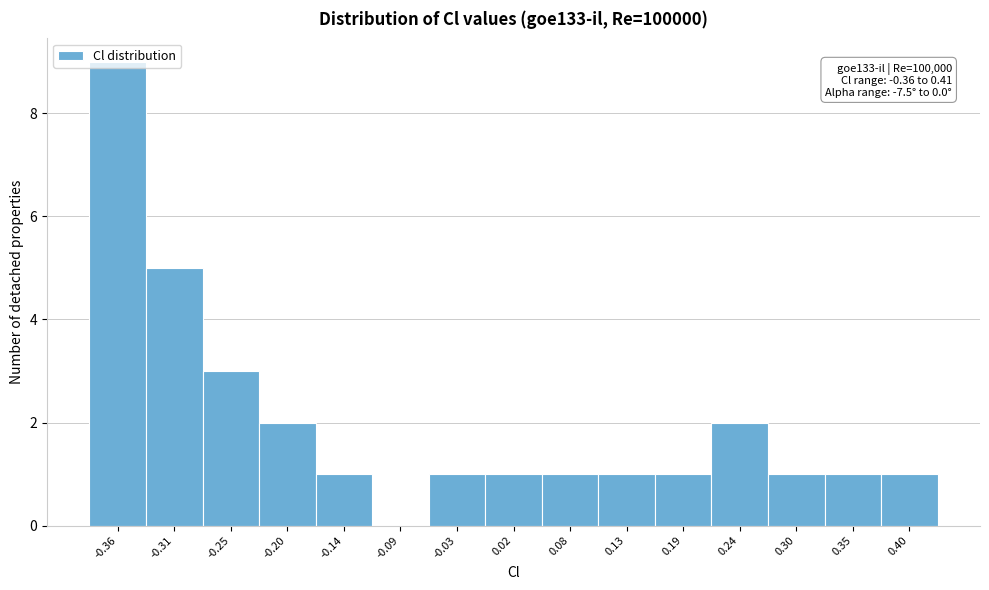

Read the value at -0.36.

9